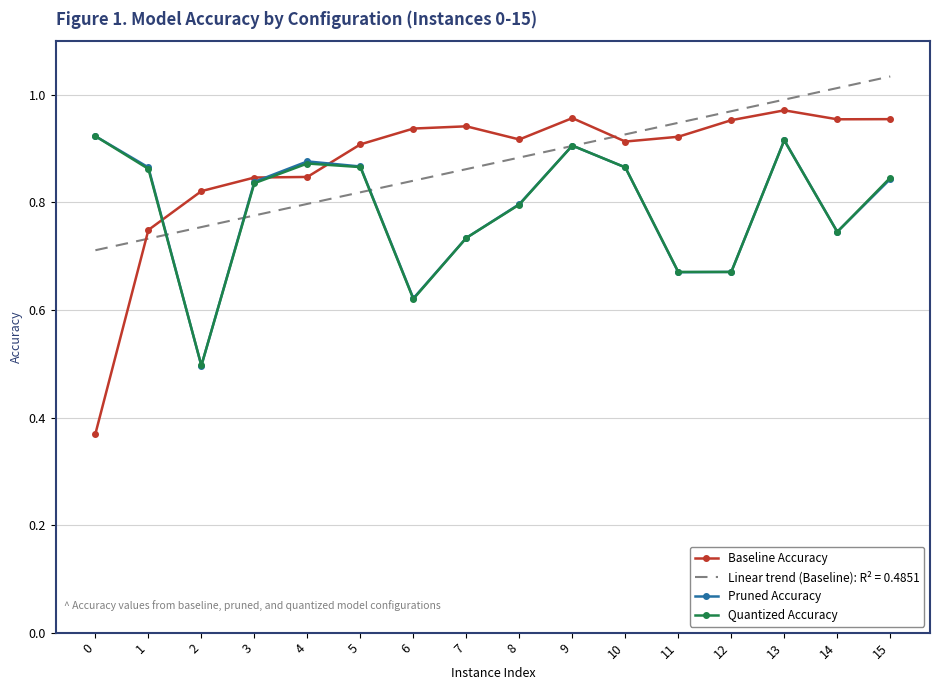

What is the sum of the Quantized Accuracy values at 8 and 15?

1.6